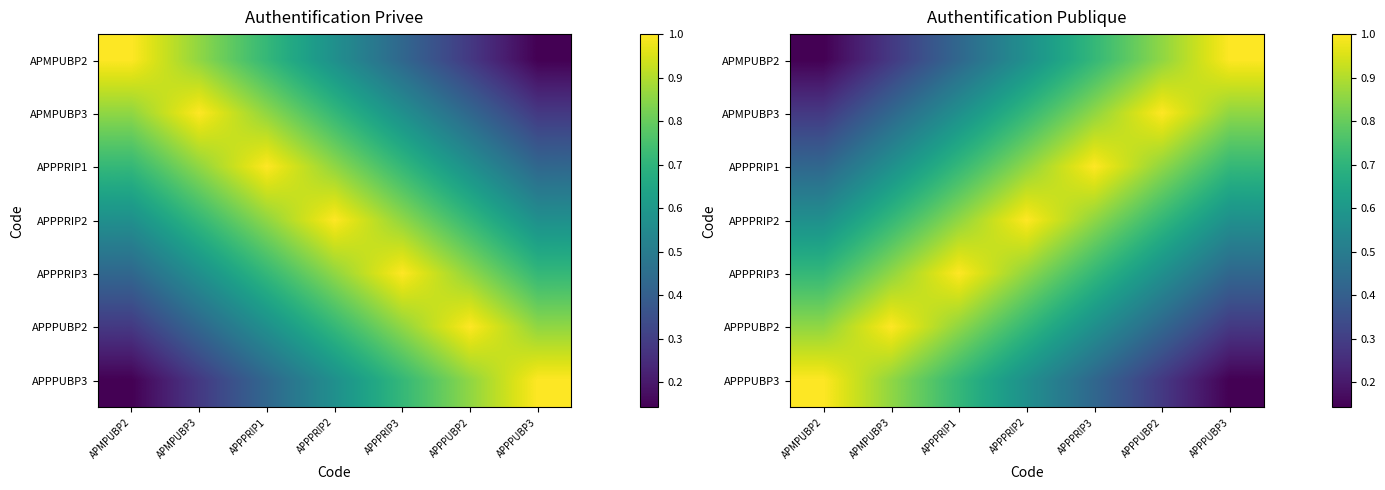

At which category is the sum across all series the highest?

APPPRIP2